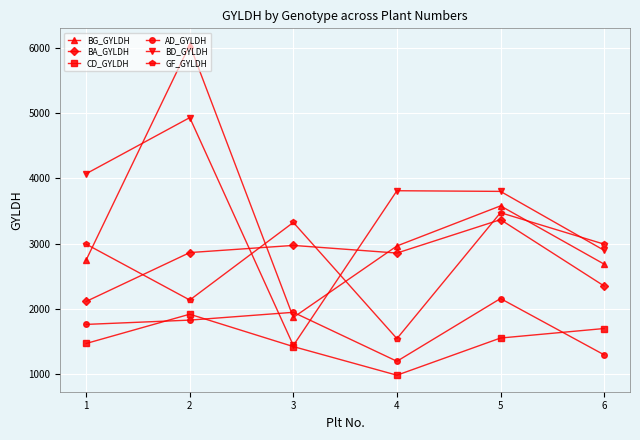

What are all the series names shown in the legend?

BG_GYLDH, BA_GYLDH, CD_GYLDH, AD_GYLDH, BD_GYLDH, GF_GYLDH